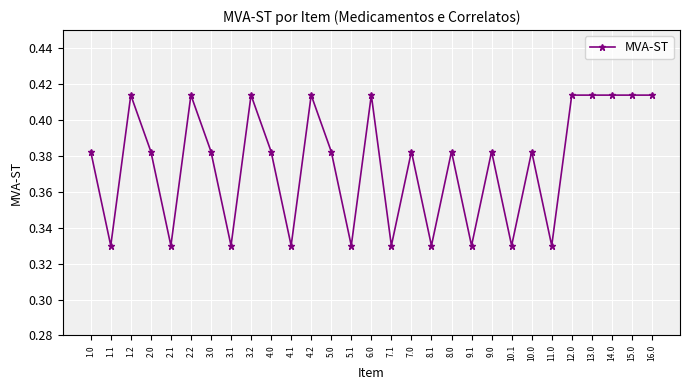

Where is the first local minimum?

1.1